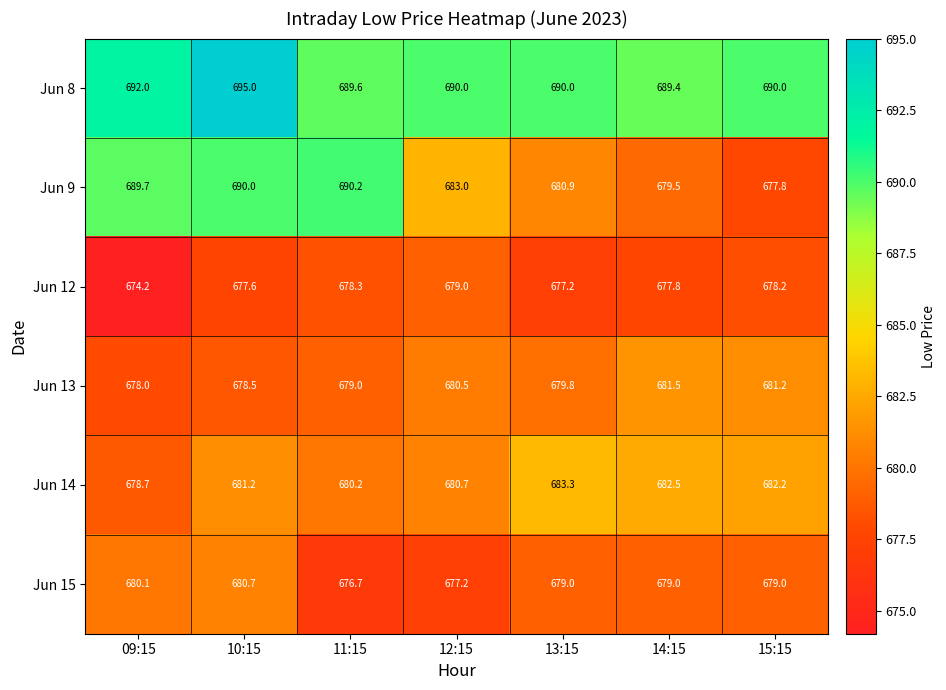

At which category does the chart reach its minimum across all series?

09:15